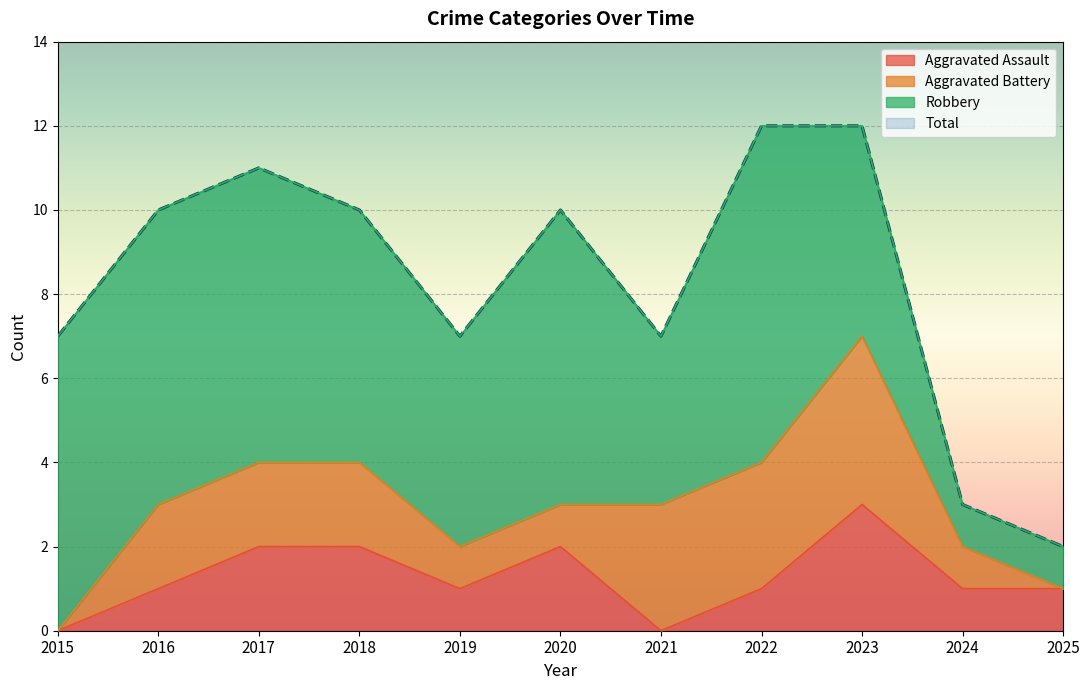

True or false: Aggravated Assault and Total cross at least once.

False